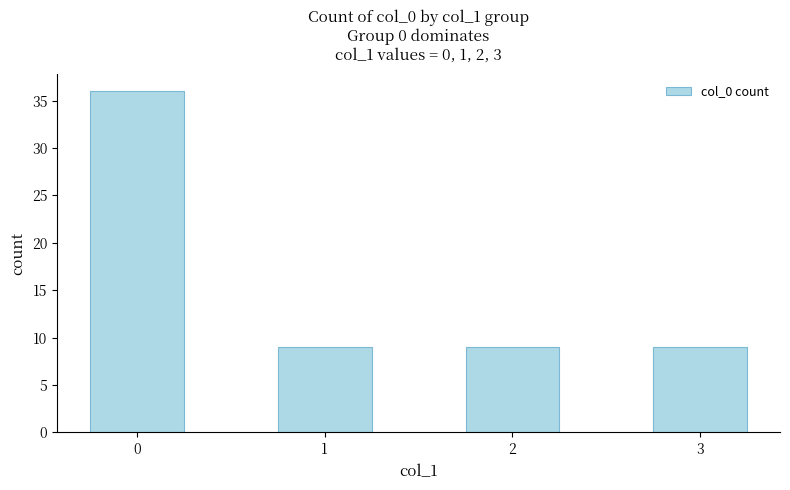

Reading left to right, list all the values displayed in this chart.

36	9	9	9